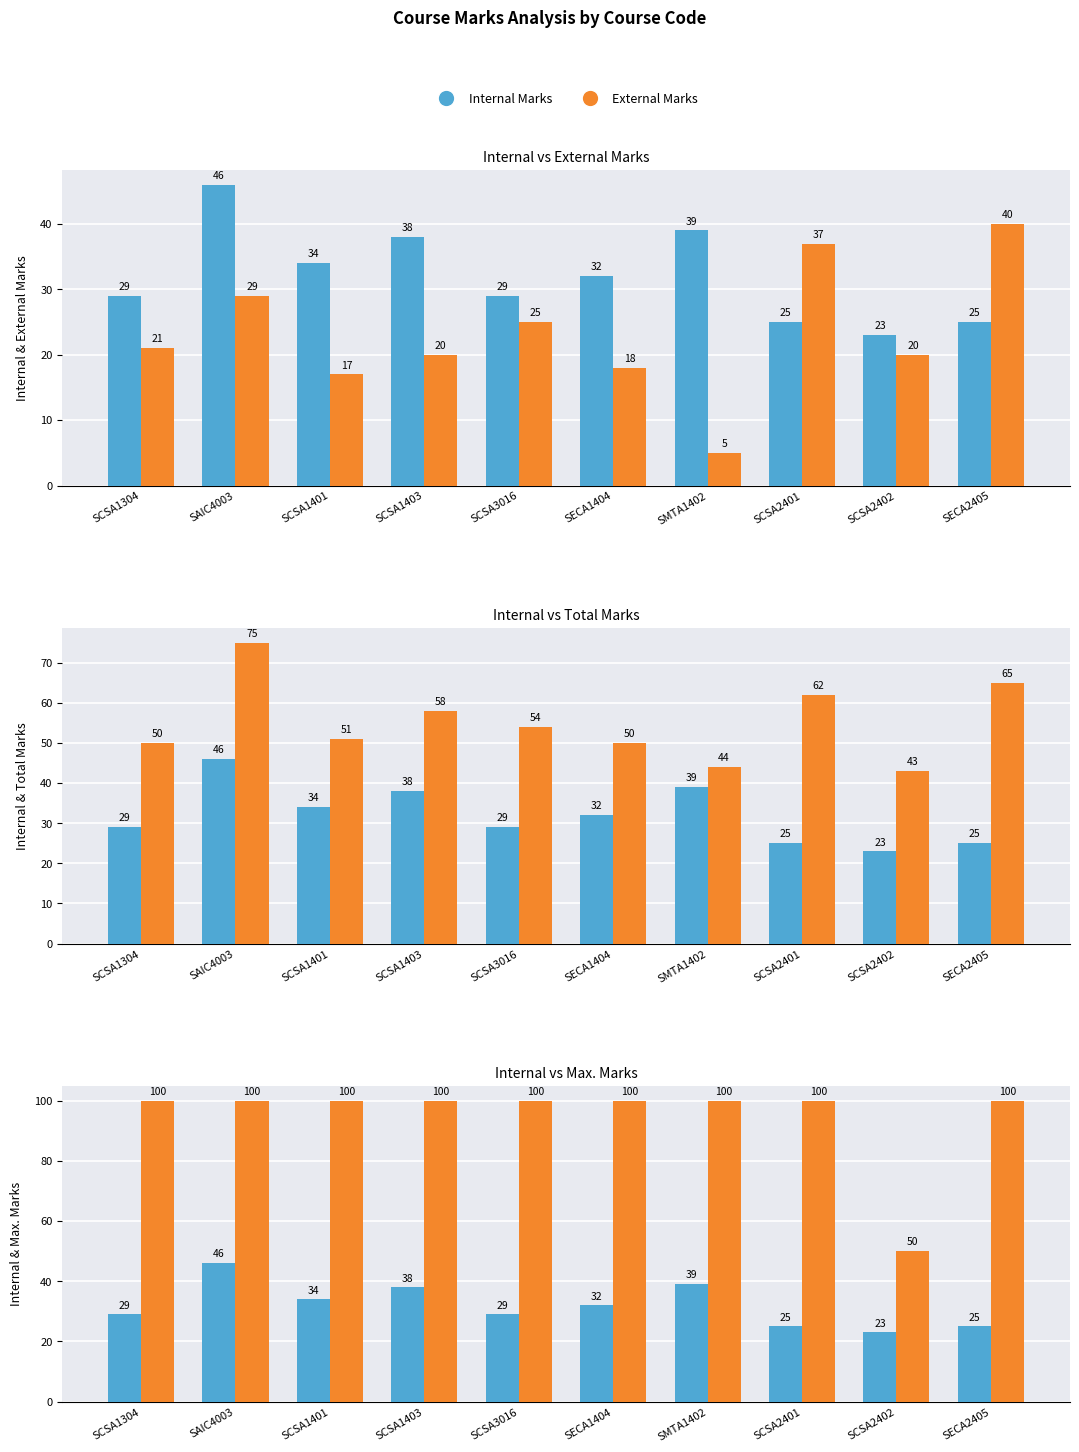

Is it true that Internal Marks equals 32 at SCSA2402?

False